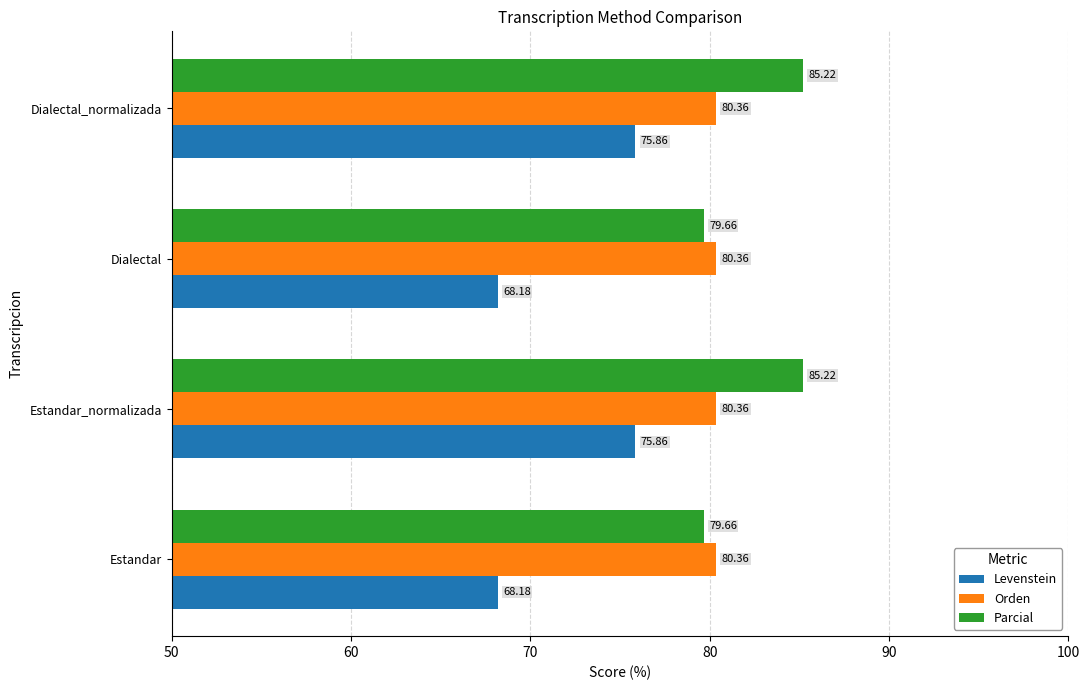

How many values in the Levenstein series are below 75?

2